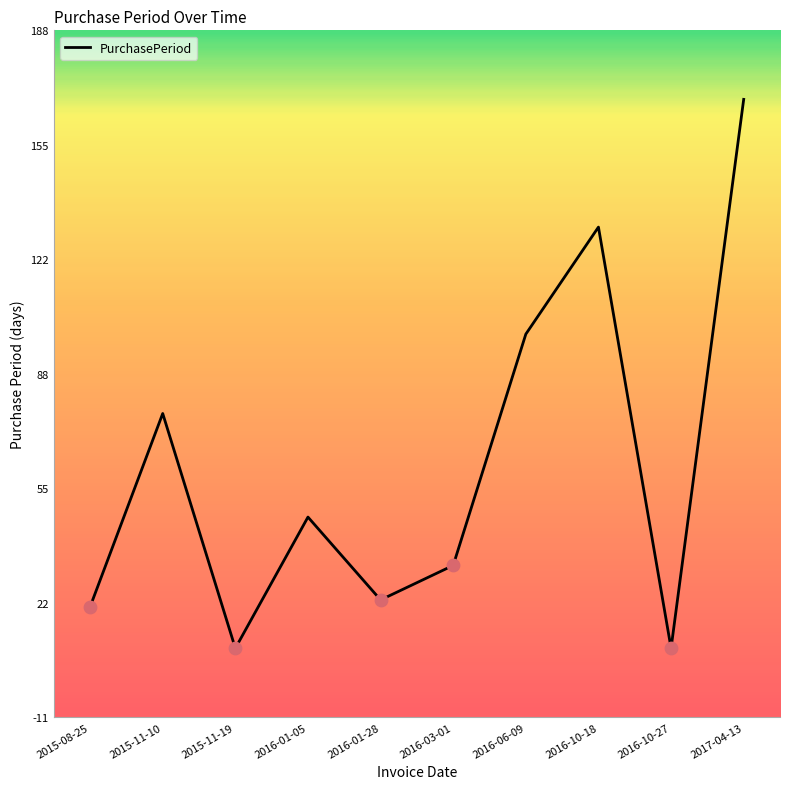

What is the ratio of the value at 2016-01-28 to the value at 2016-03-01?

0.7